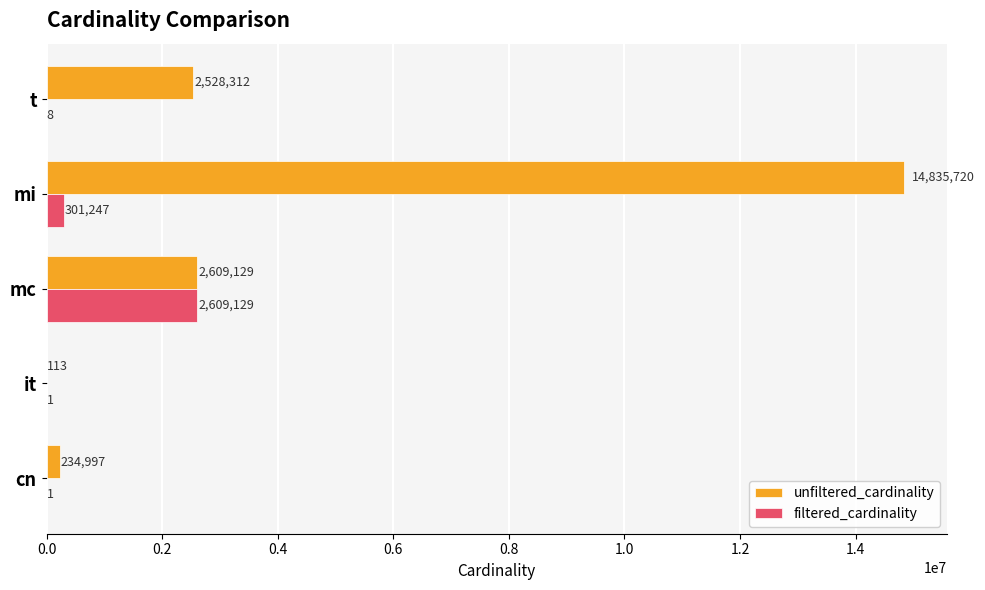

How many categories are shown in the chart?

5